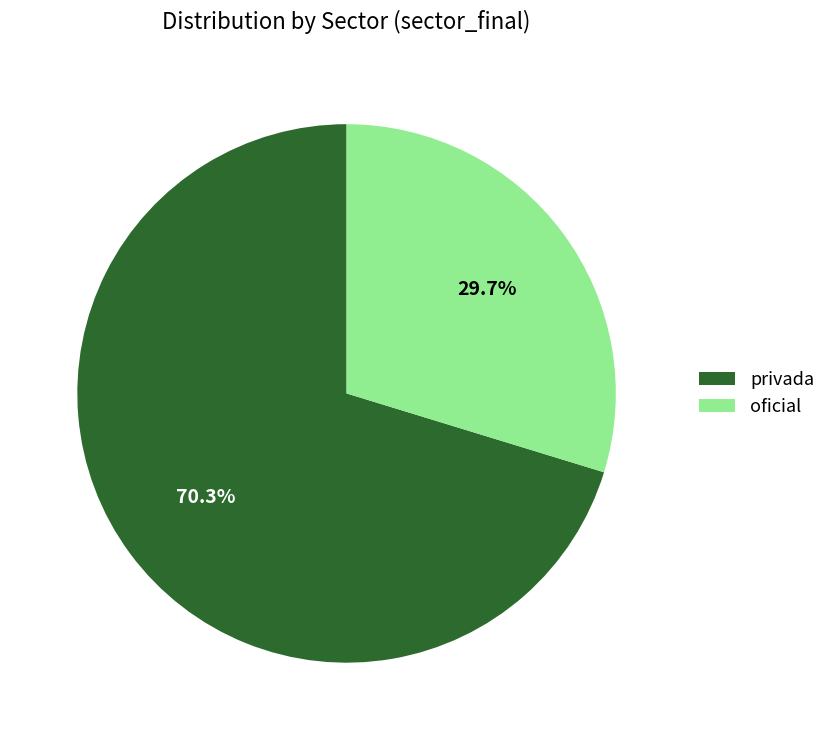

To the nearest percent, what portion does oficial represent?

30%